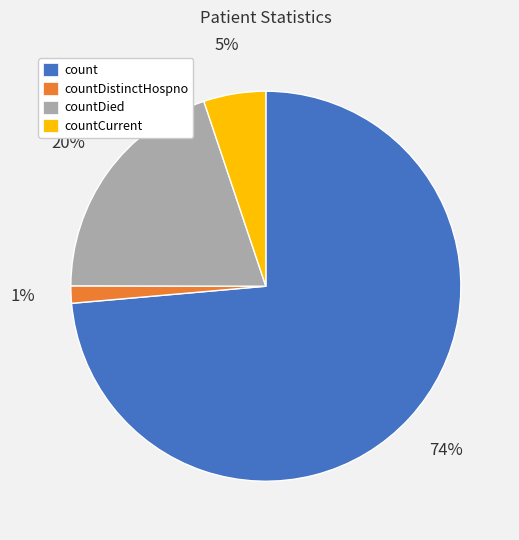

To the nearest percent, what portion does countDied represent?

20%